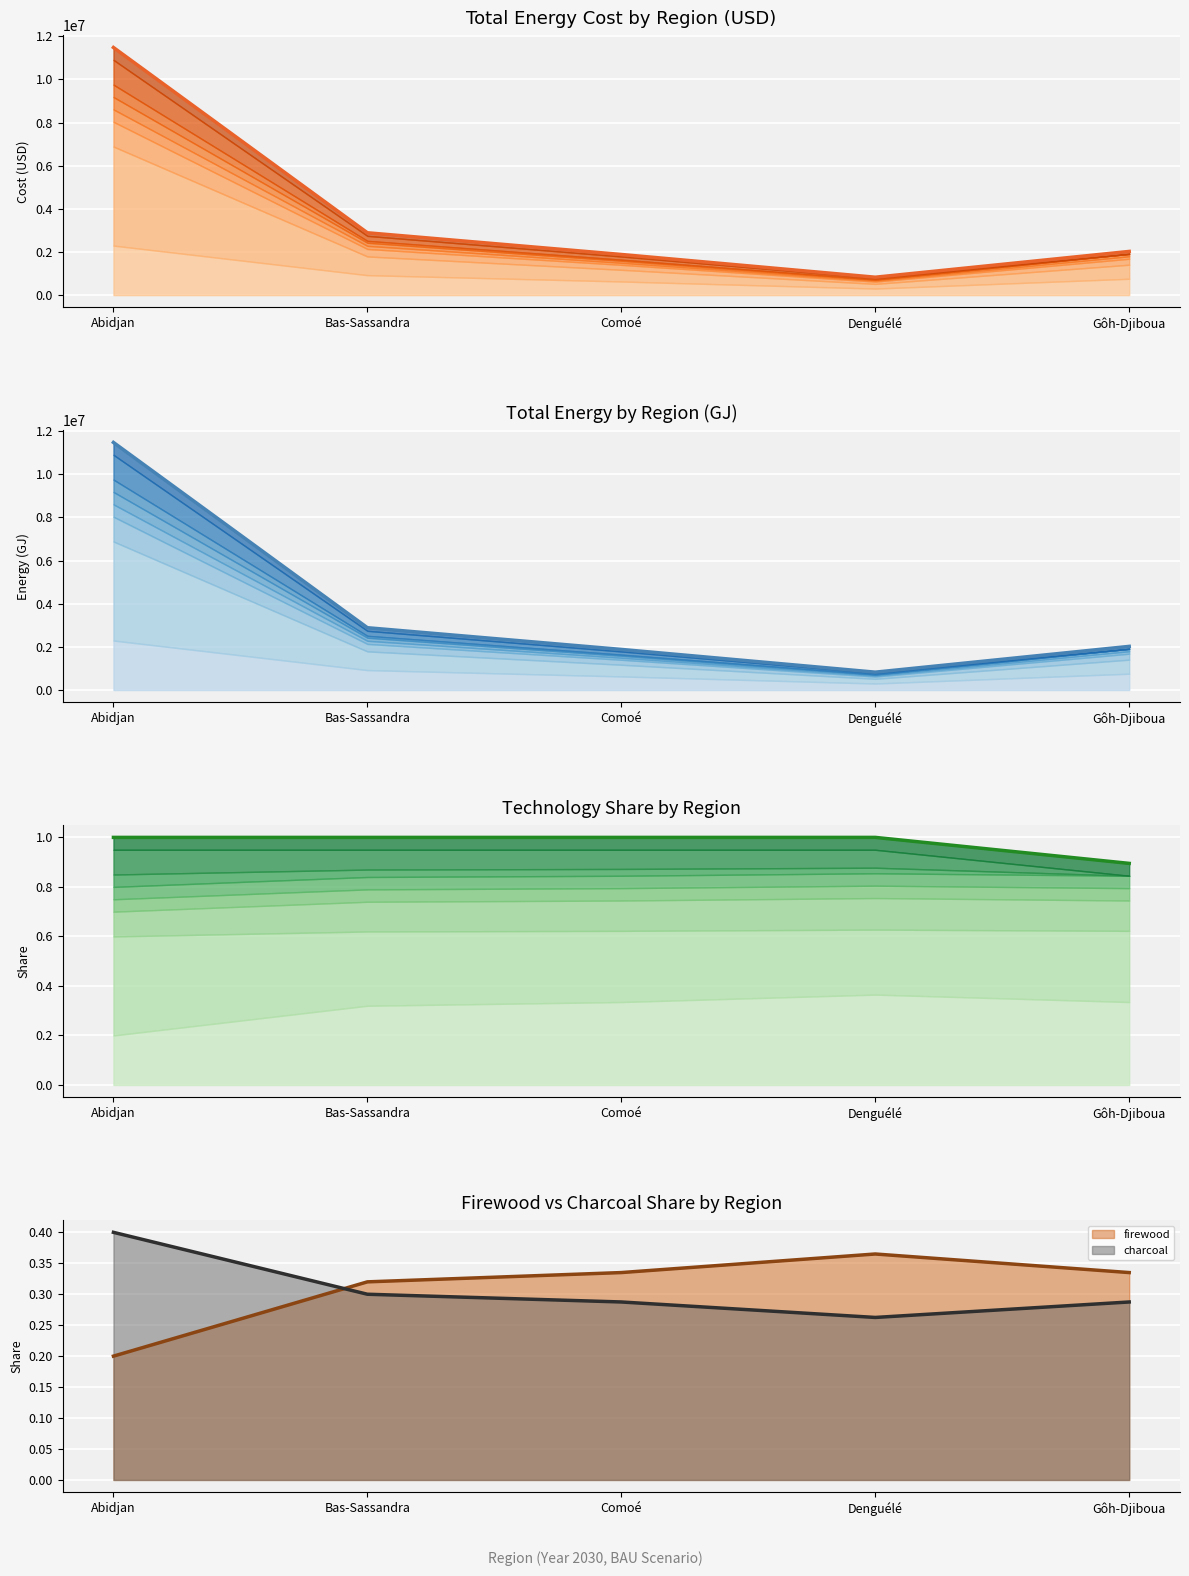

Between Abidjan and Denguélé, which is larger?

Abidjan